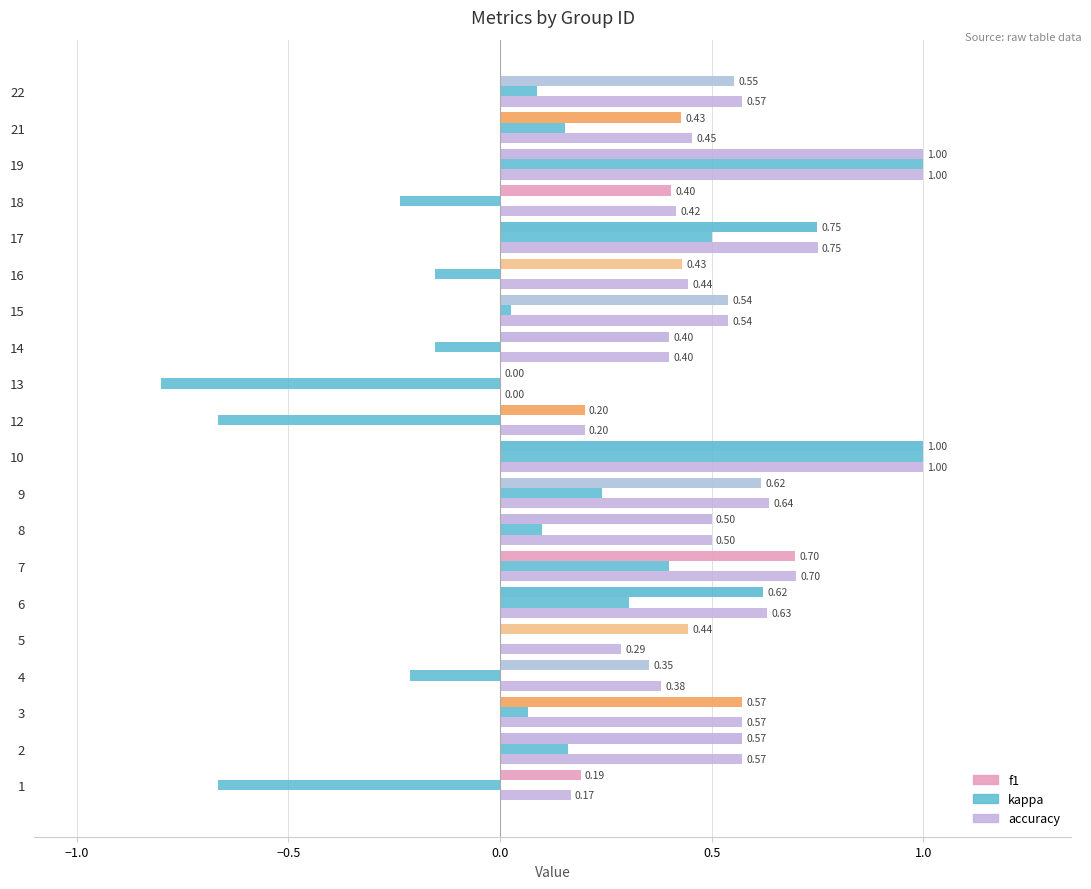

Which series has the largest total across all categories?

f1